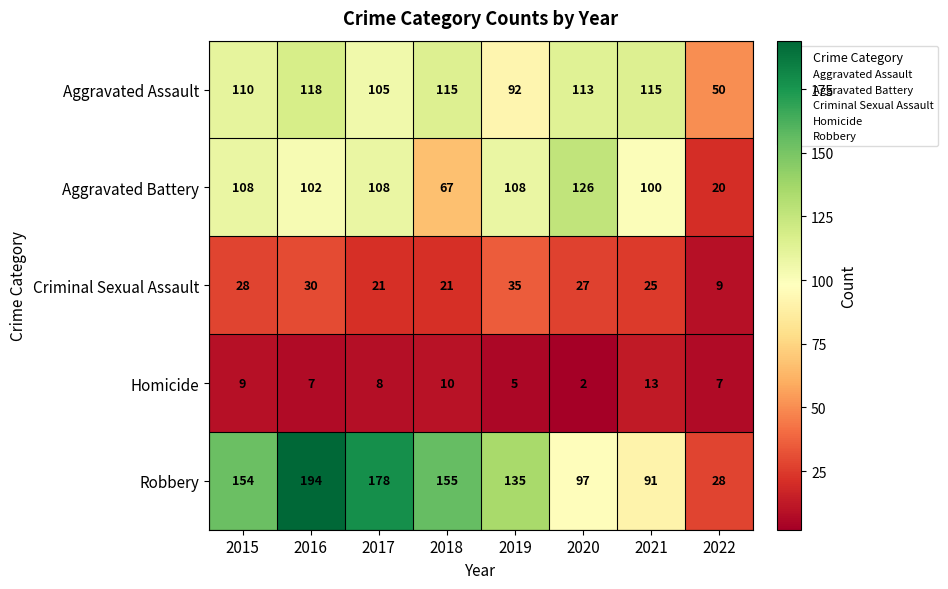

Which category has the highest value across all series?

2016